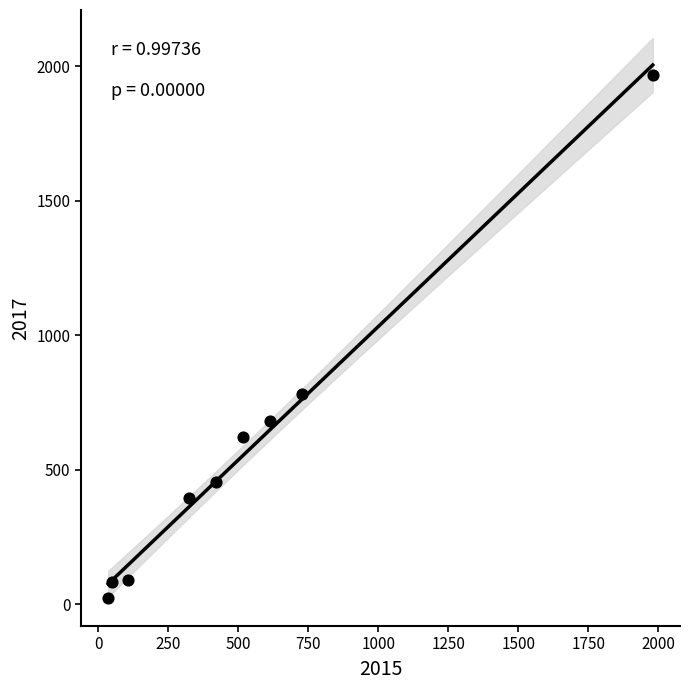

What Y value in the scatter plot is closest to 995?

780